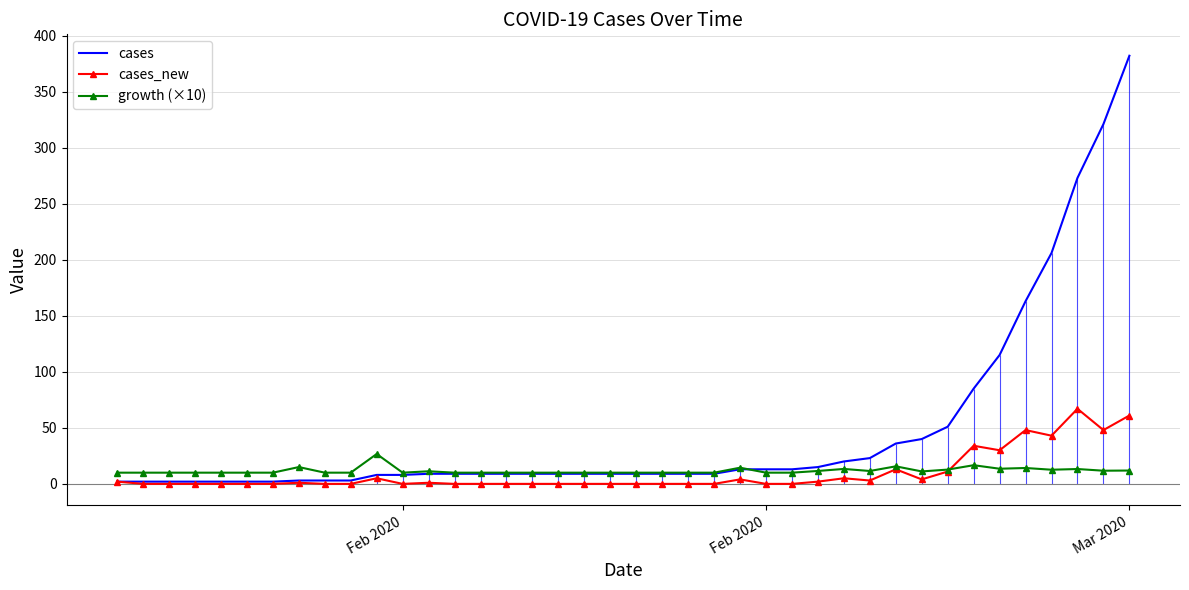

Reading left to right, transcribe all the data shown in this chart.

cases: 2.0	2.0	2.0	2.0	2.0	2.0	2.0	3.0	3.0	3.0	8.0	8.0	9.0	9.0	9.0	9.0	9.0	9.0	9.0	9.0	9.0	9.0	9.0	9.0	13.0	13.0	13.0	15.0	20.0	23.0	36.0	40.0	51.0	85.0	115.0	163.0	206.0	273.0	321.0	382.0
cases_new: 2.0	0.0	0.0	0.0	0.0	0.0	0.0	1.0	0.0	0.0	5.0	0.0	1.0	0.0	0.0	0.0	0.0	0.0	0.0	0.0	0.0	0.0	0.0	0.0	4.0	0.0	0.0	2.0	5.0	3.0	13.0	4.0	11.0	34.0	30.0	48.0	43.0	67.0	48.0	61.0
growth (×10): 10.0	10.0	10.0	10.0	10.0	10.0	10.0	15.0	10.0	10.0	26.7	10.0	11.2	10.0	10.0	10.0	10.0	10.0	10.0	10.0	10.0	10.0	10.0	10.0	14.4	10.0	10.0	11.5	13.3	11.5	15.6	11.1	12.8	16.7	13.5	14.2	12.6	13.2	11.8	11.9